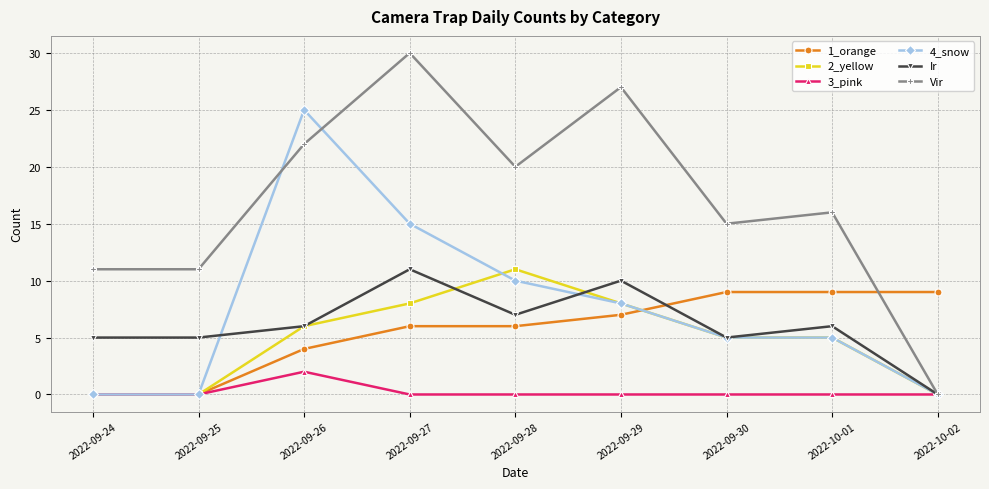

At how many categories does at least one series exceed 18?

4